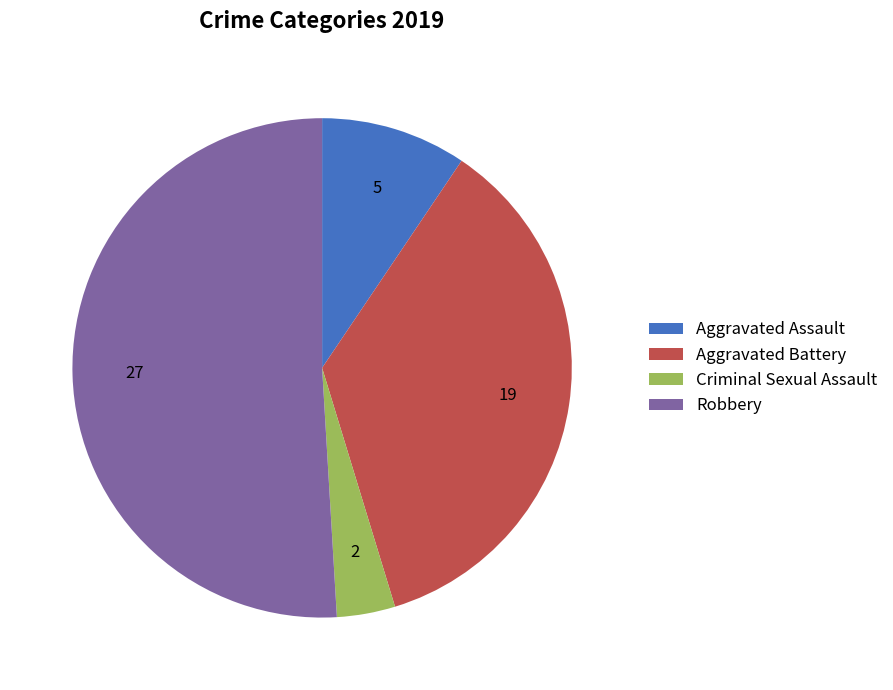

Rank the categories by value from lowest to highest.

Criminal Sexual Assault, Aggravated Assault, Aggravated Battery, Robbery